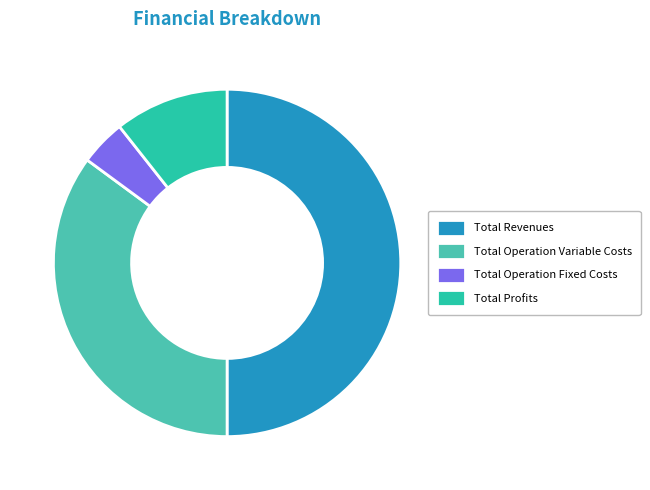

Is the sum of Total Revenues and Total Operation Variable Costs greater than half?

Yes